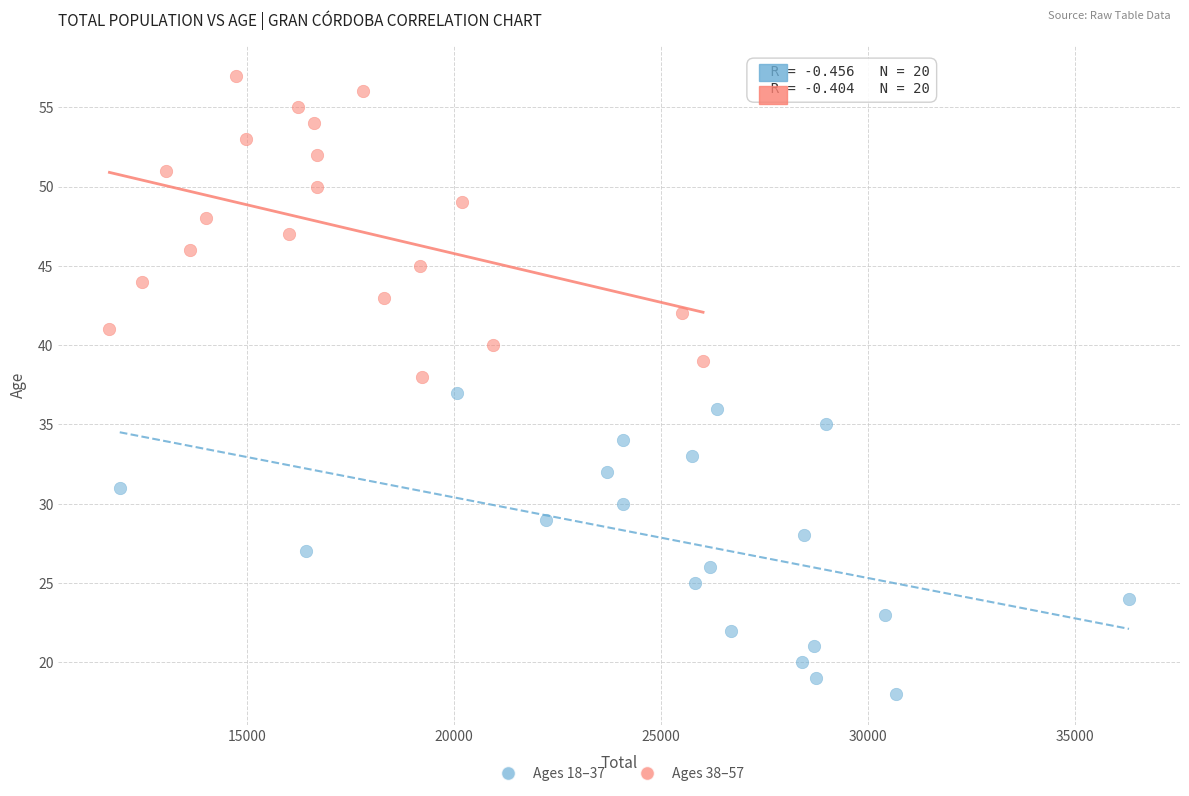

Which series reaches the maximum Y coordinate?

Ages 38–57